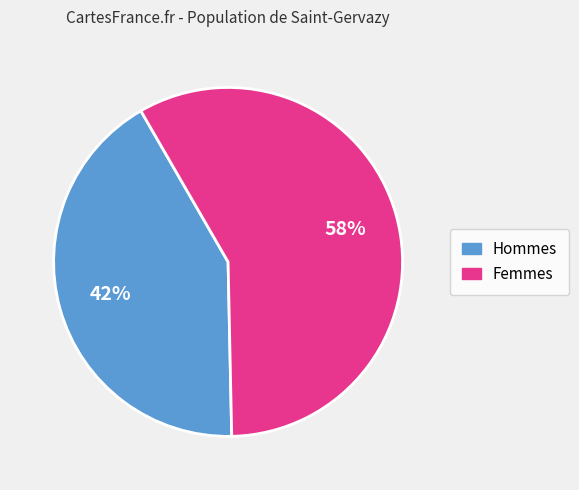

To the nearest percent, what is the difference between the largest and smallest slice percentages?

16%